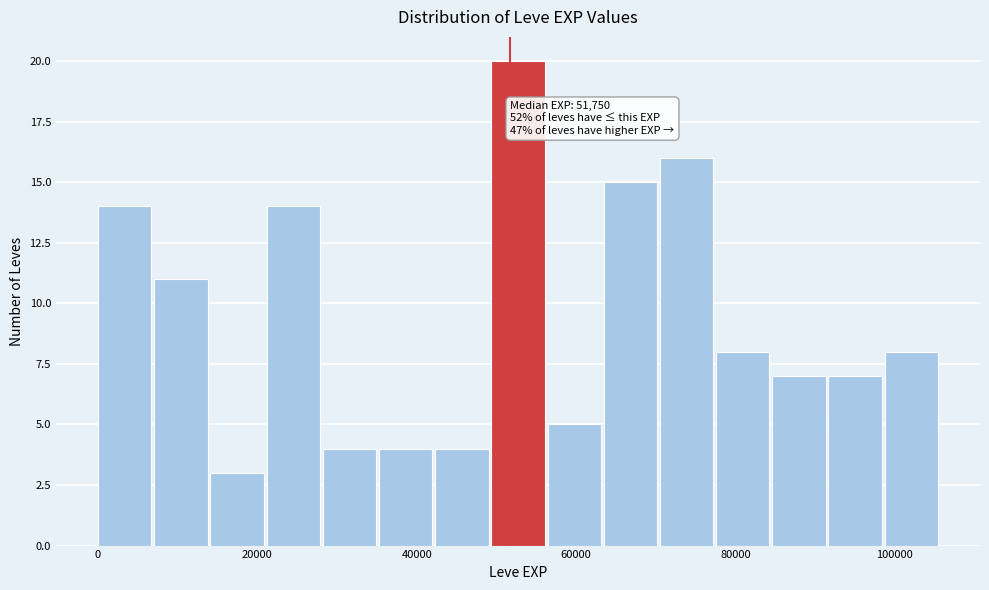

Around what value on the x-axis is the tallest bar? Give the approximate position of its centre, as read against the axis.

52000